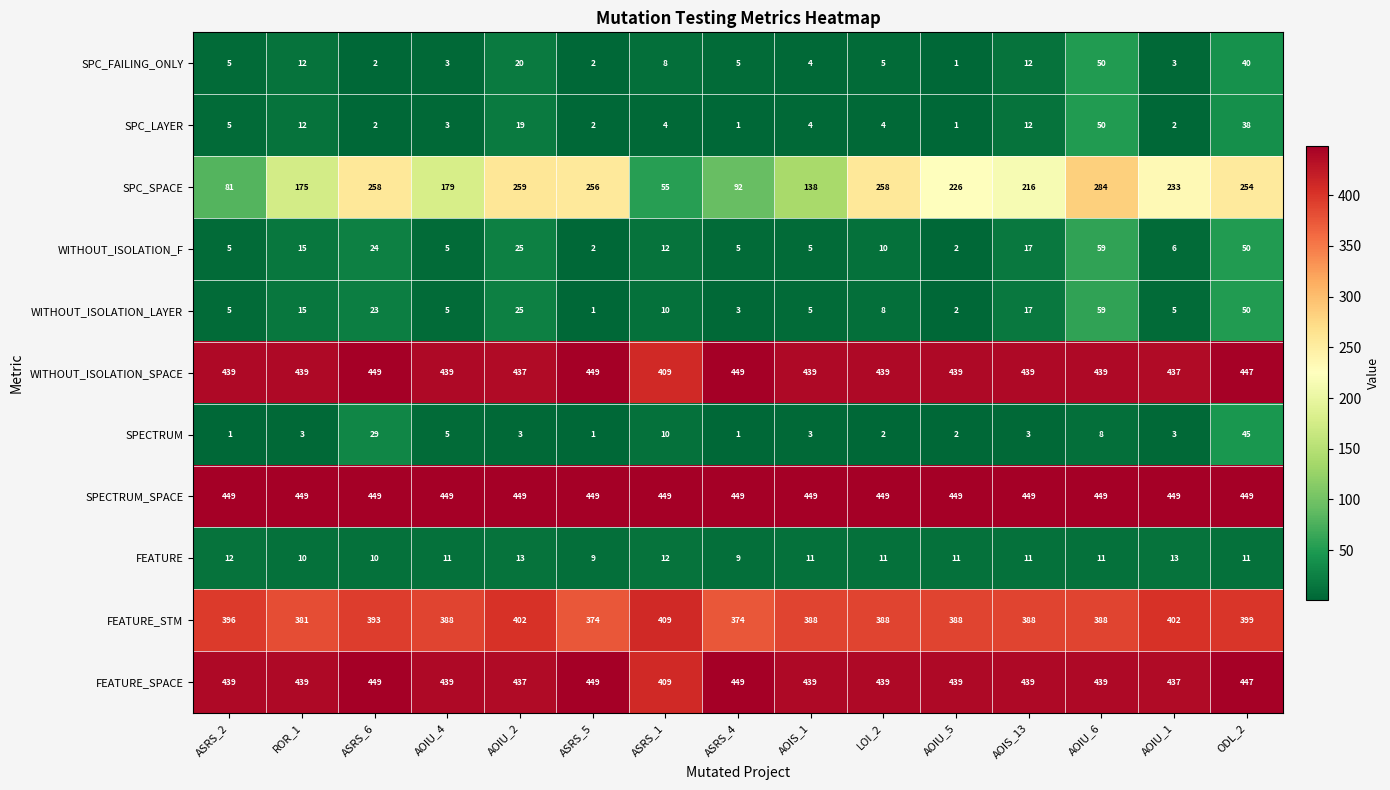

Where is SPECTRUM nearest to the value 23?

ASRS_6